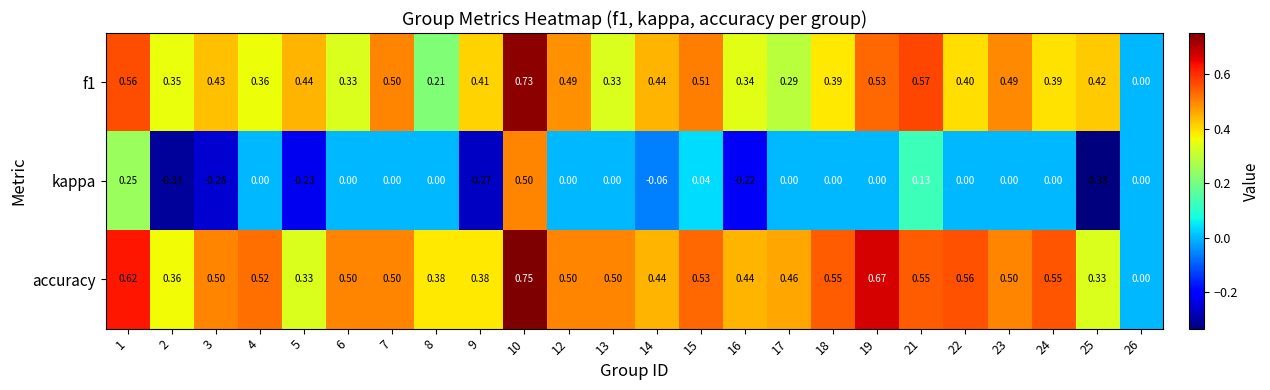

Is the value of accuracy at 9 greater than the value of kappa at 13?

Yes